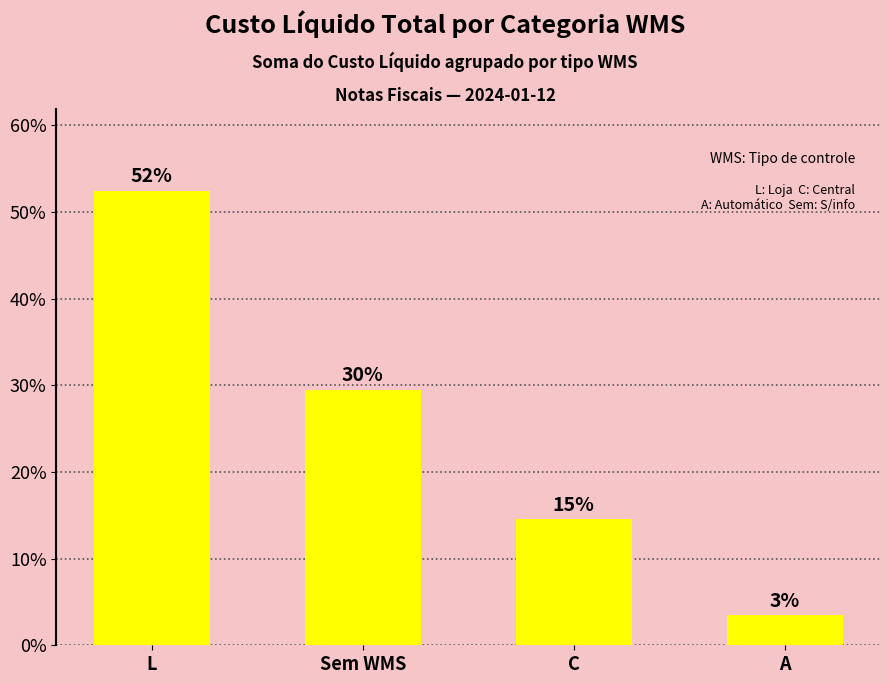

Is it true that the value at Sem WMS is 47.9?

False